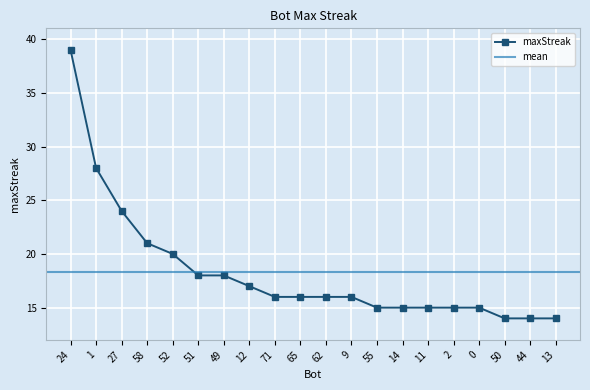

What position from the left is 13?

20